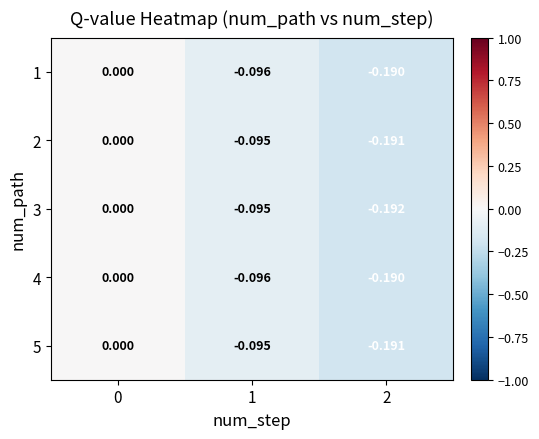

How many data points does each series have?

3